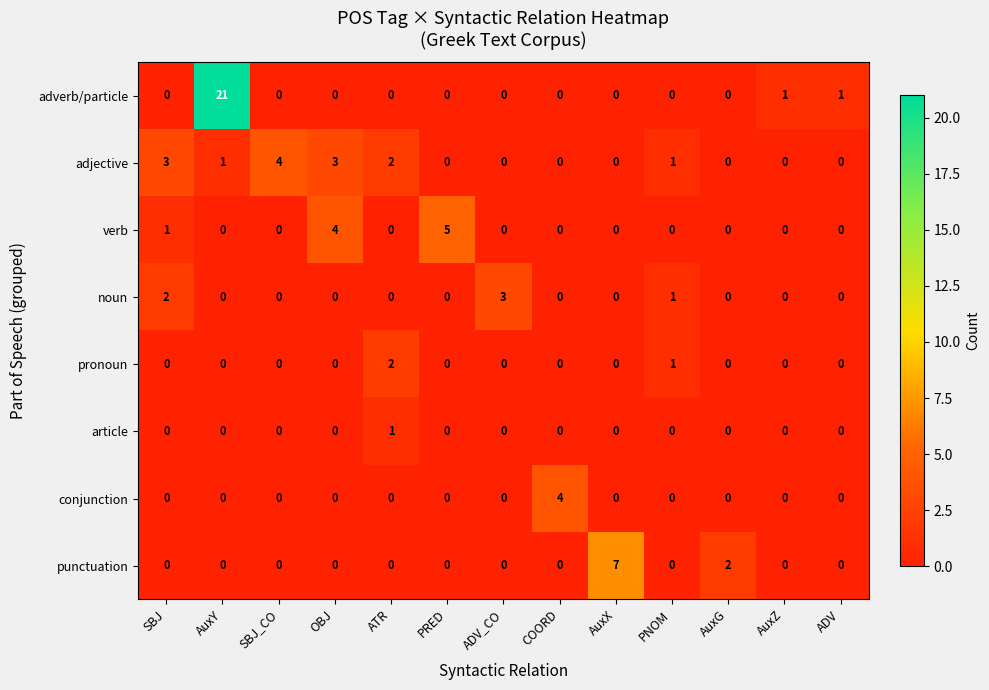

What is the total value across all series at PRED?

5